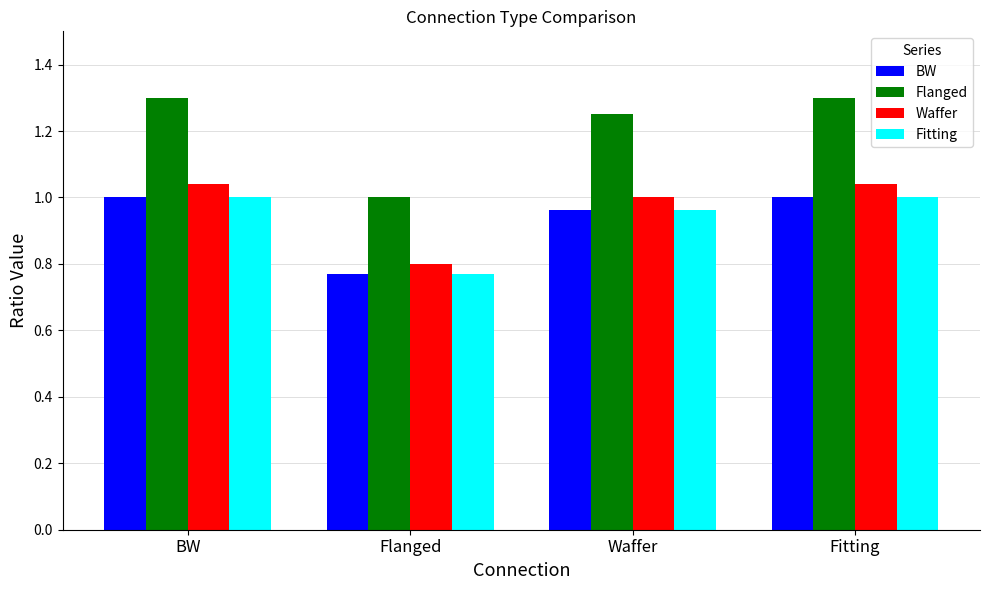

What is the difference between the highest and lowest values at Fitting?

0.3